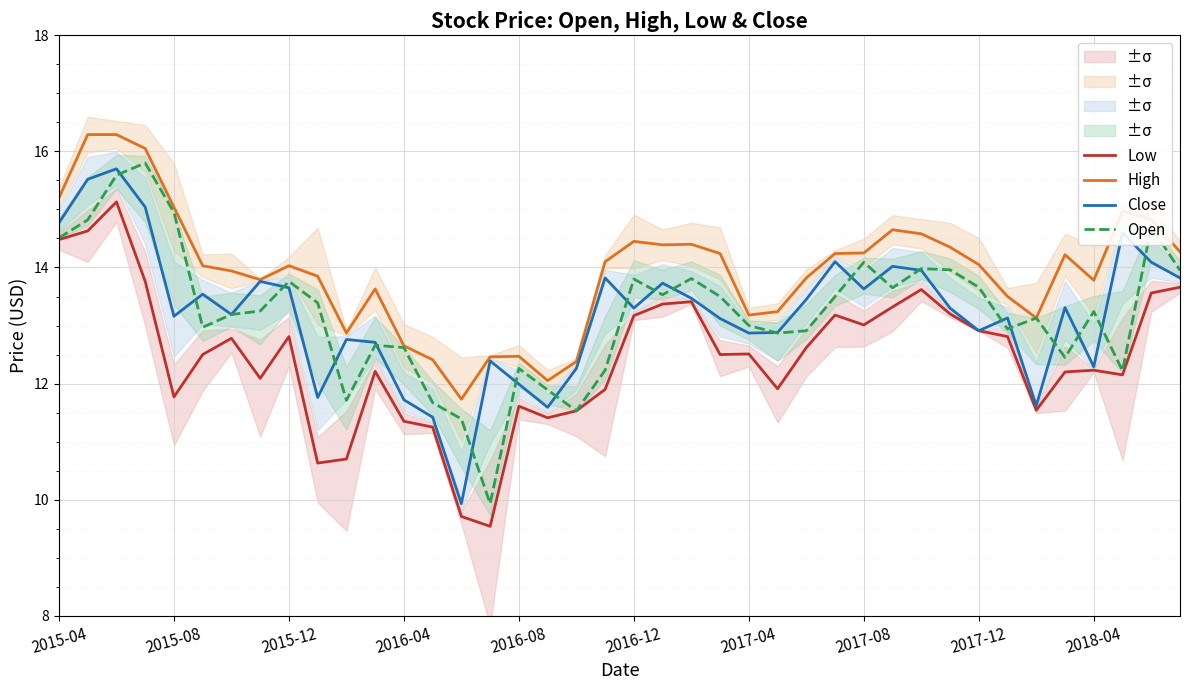

At how many categories does at least one series exceed 16?

3